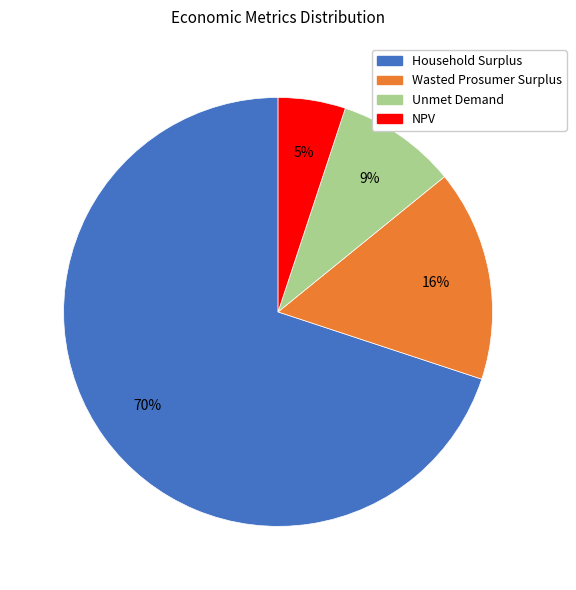

Is Wasted Prosumer Surplus the majority of the pie?

No